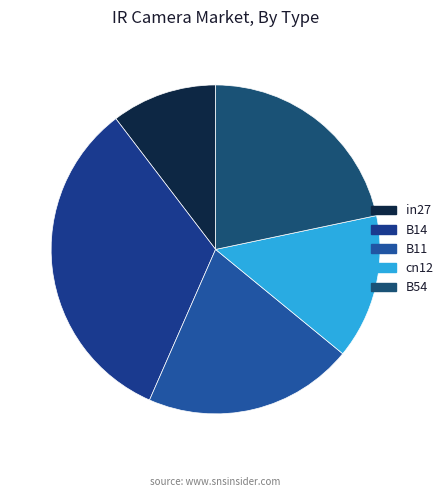

Combined, do cn12 and B14 account for over 50%?

No